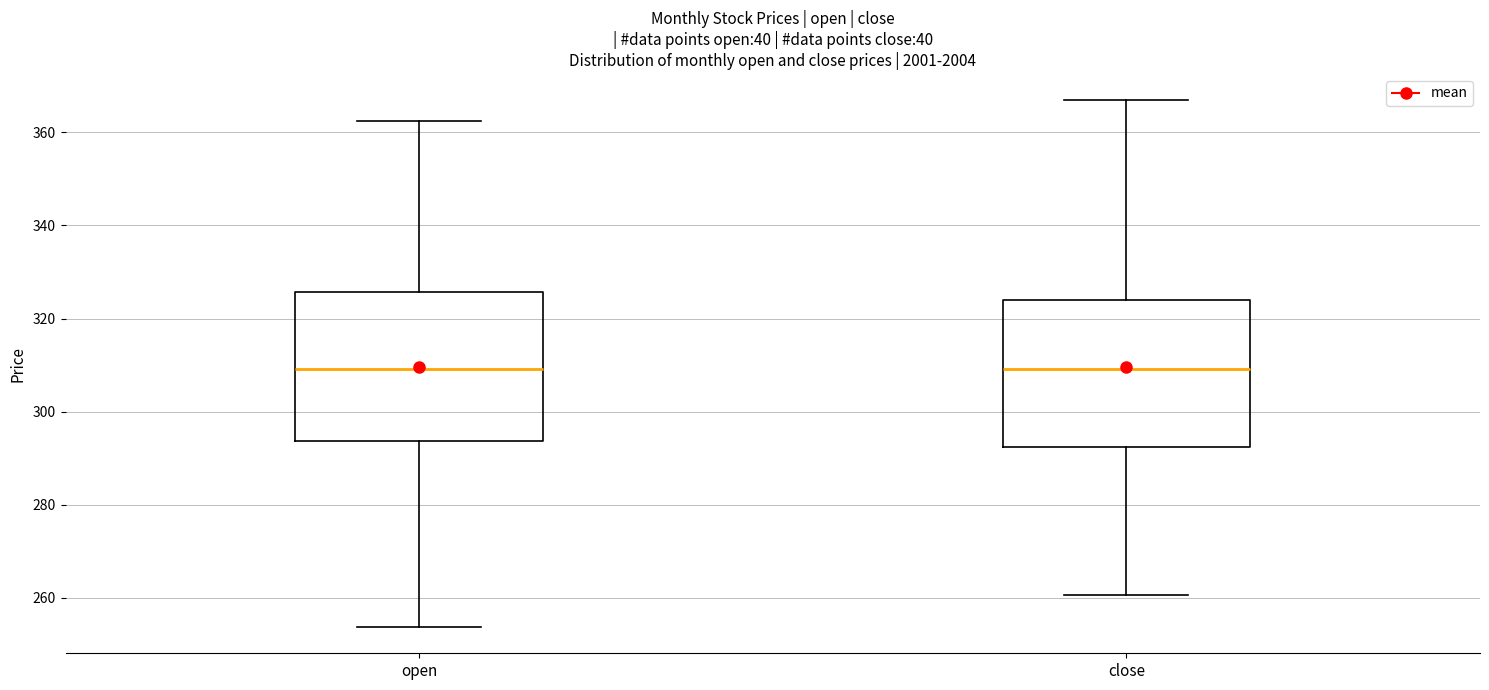

Reading left to right, read every box against the y-axis: the position of its median line, the range the box covers, and the ends of its whiskers. The values are not printed on the chart, so give them approximately, as read against the axis.

open: median 310, box 294 to 326, whiskers 254 to 362
close: median 310, box 292 to 324, whiskers 260 to 366